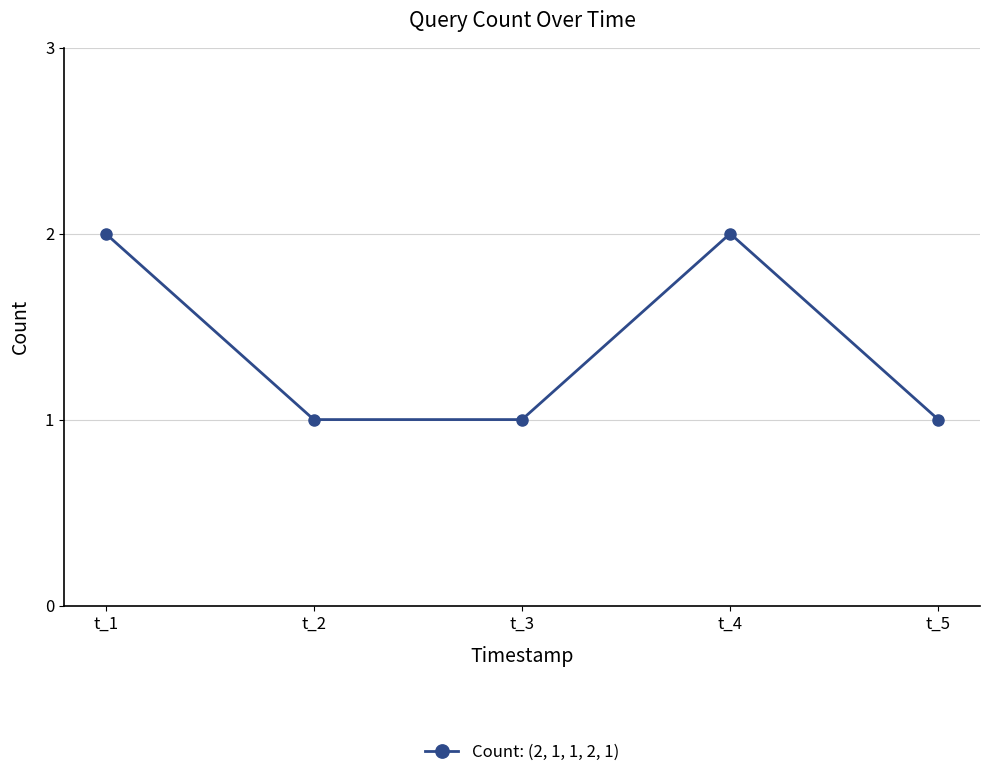

What is the sum of all values?

7